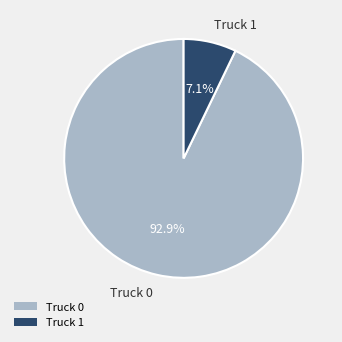

Rank the categories by value from lowest to highest.

Truck 1, Truck 0